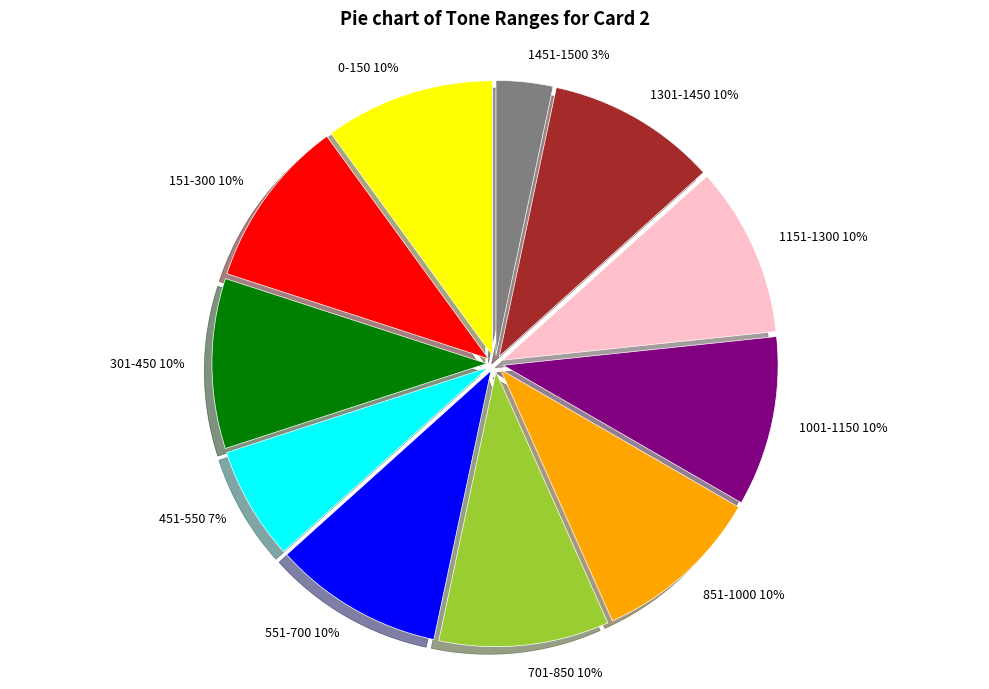

To the nearest percent, what is the combined percentage of 1451-1500 and 1001-1150?

13%